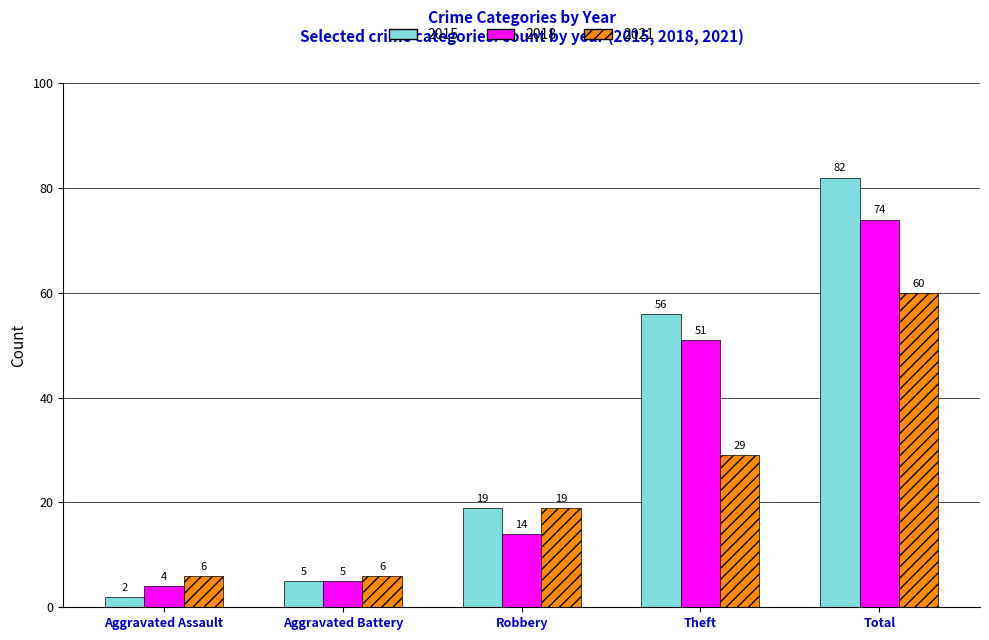

Where is 2018 nearest to the value 39?

Theft